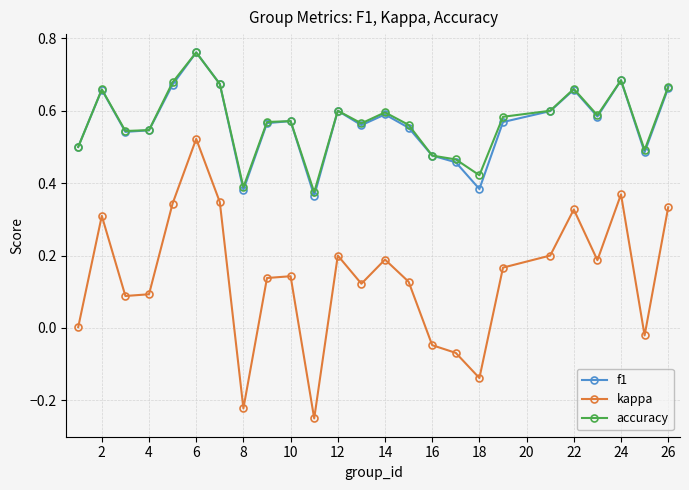

True or false: kappa and f1 intersect in this chart.

False